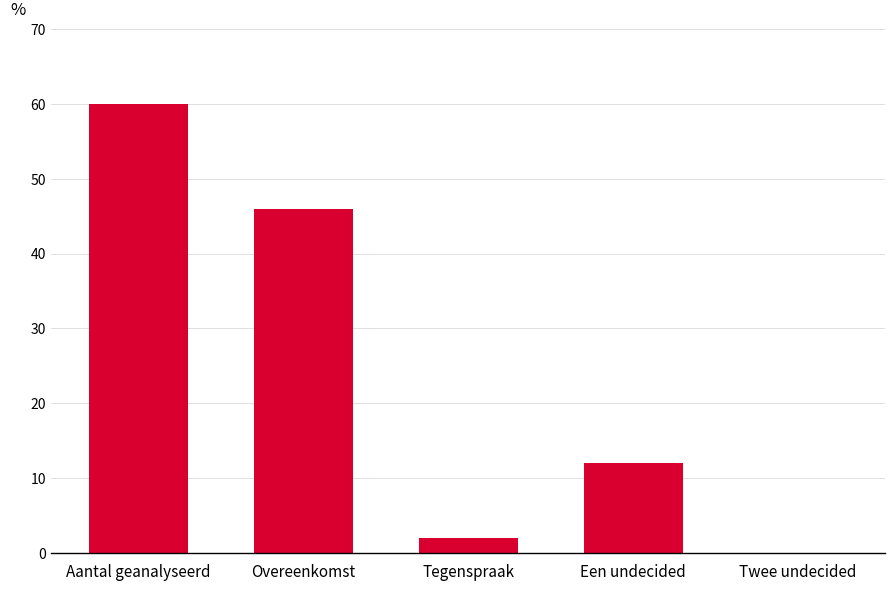

Reading right to left, list all the values displayed in this chart.

0	12	2	46	60